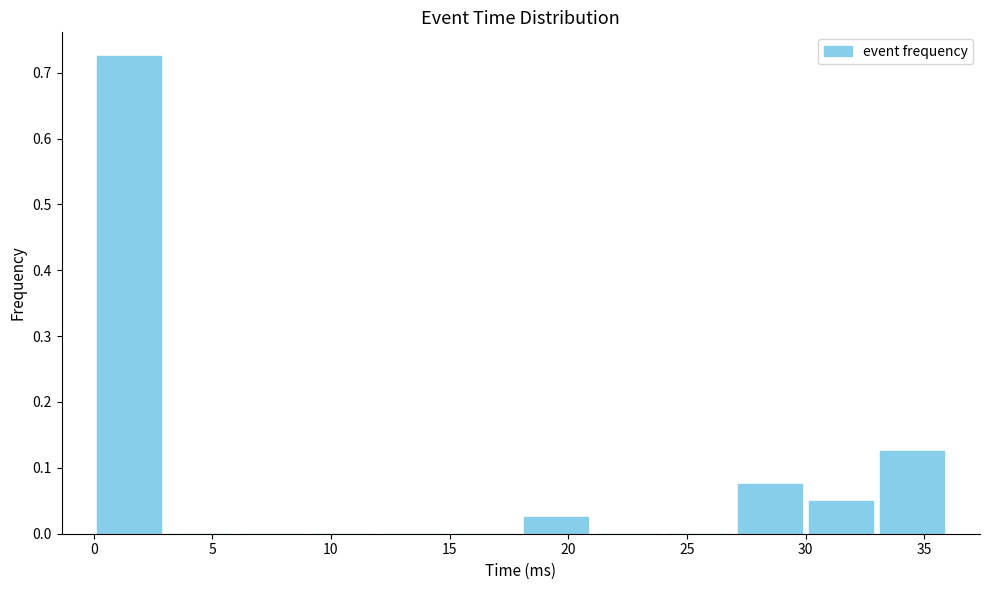

How tall is the bar that spans 27 to 30 on the x-axis? Neither the bar edges nor the heights are printed on the chart, so give them approximately, as read against the axes.

0.08